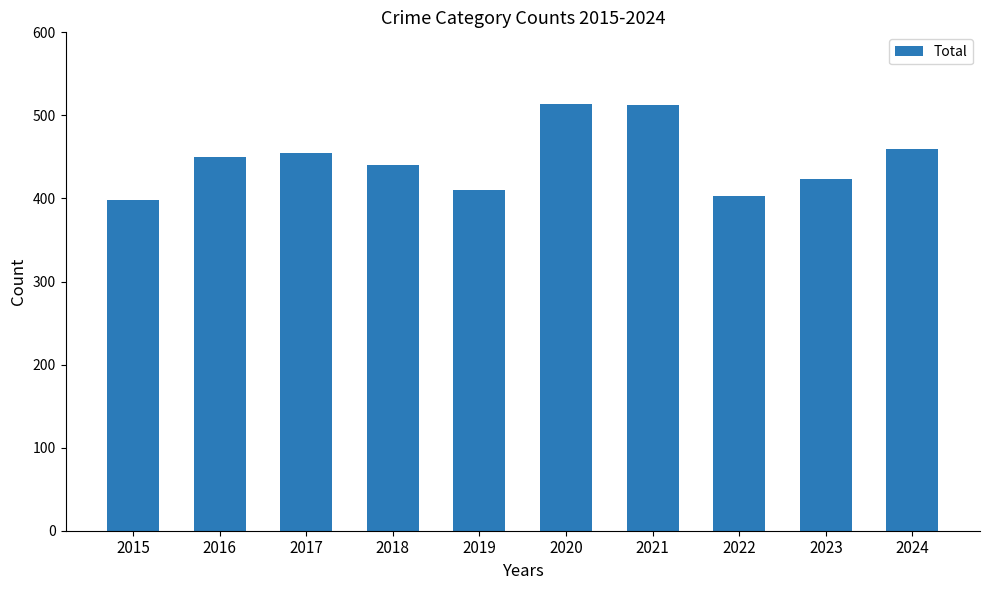

Are the bars grouped side by side (vs. stacked)?

No